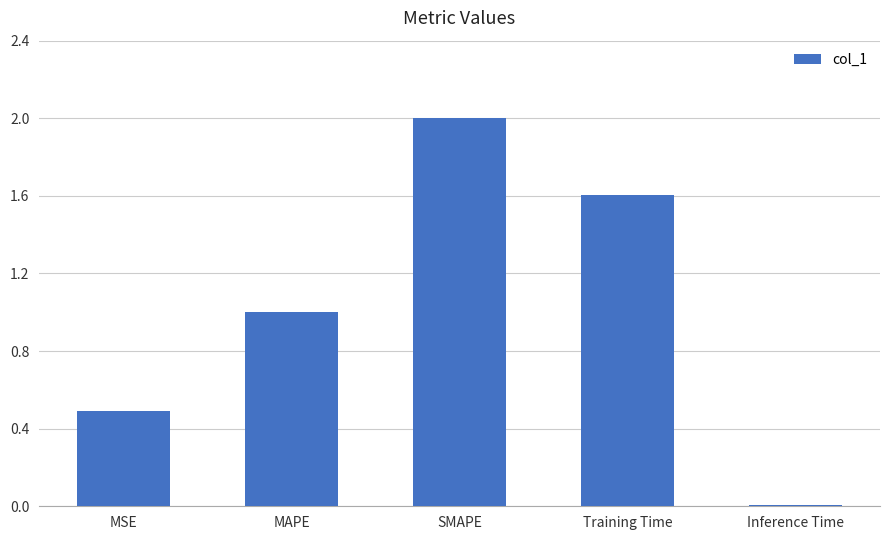

List the labels in order of value, largest first.

SMAPE, Training Time, MAPE, MSE, Inference Time